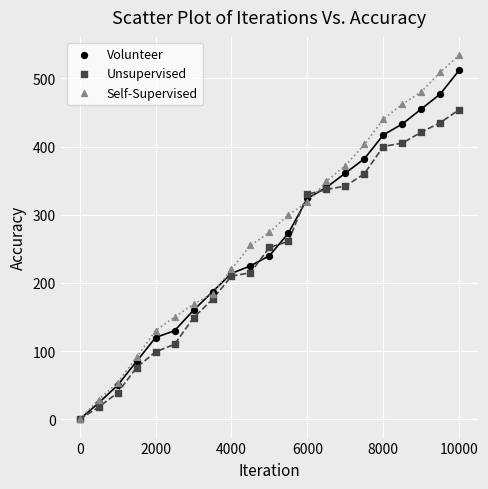

What are all the series names shown in the legend?

Volunteer, Unsupervised, Self-Supervised